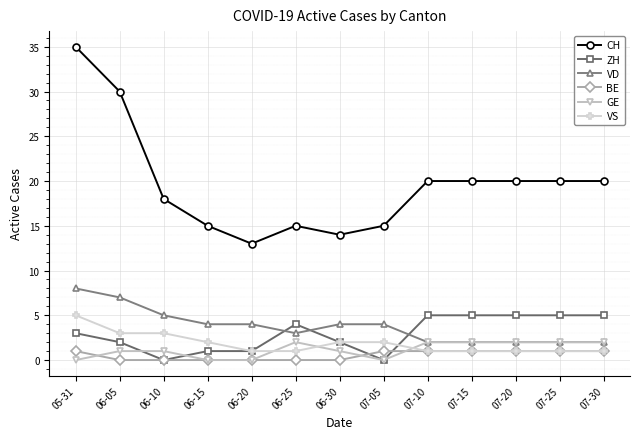

True or false: VD has a value of 4 at 06-05.

False